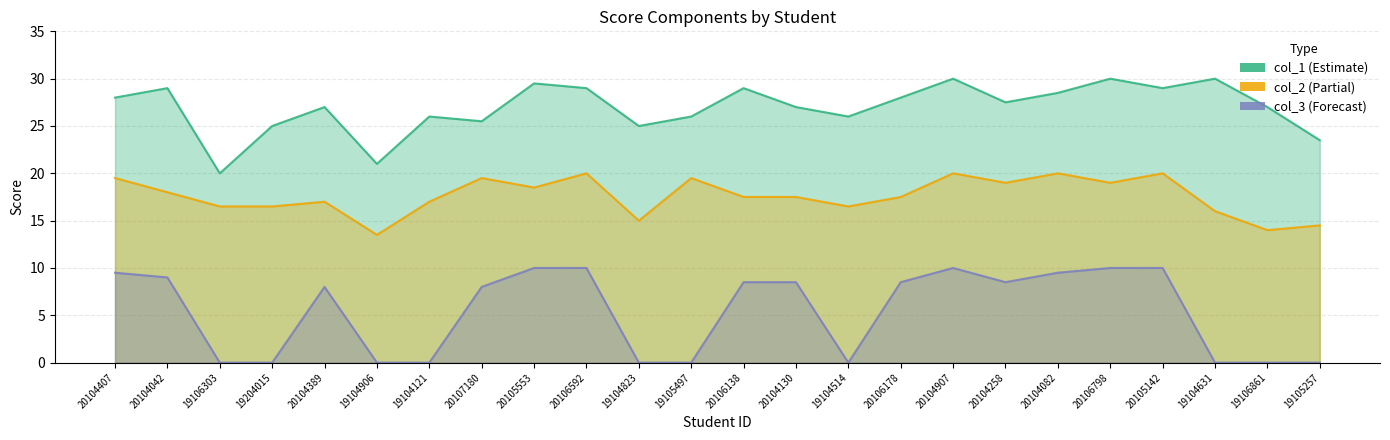

List the labels in order of col_2 value, largest first.

20106592, 20104907, 20104082, 20105142, 20104407, 20107180, 19105497, 20104258, 20106798, 20105553, 20104042, 20106138, 20104130, 20106178, 20104389, 19104121, 19106303, 19204015, 19104514, 19104631, 19104823, 19105257, 19106861, 19104906